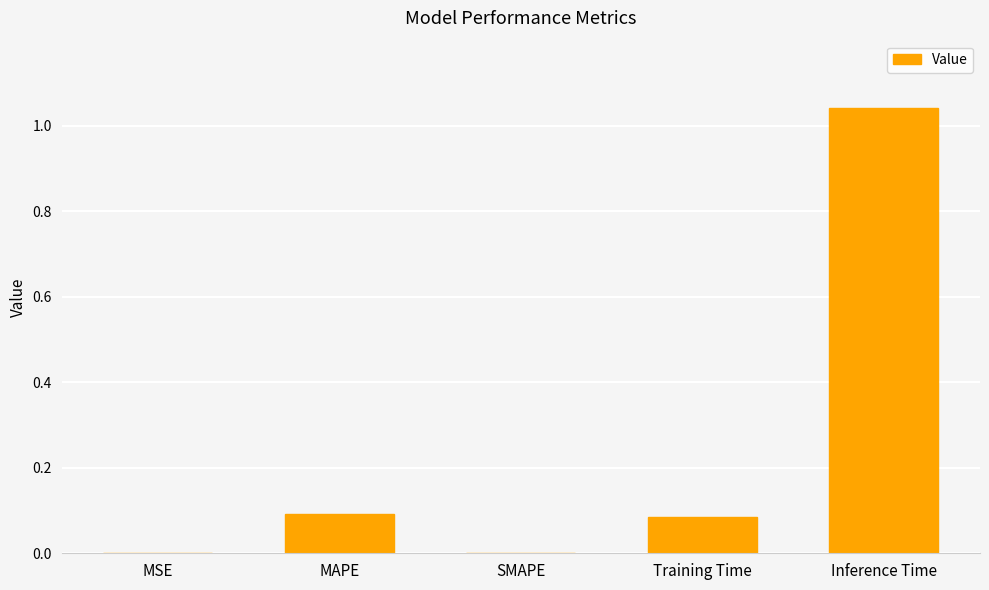

Which label corresponds to the largest value in the chart?

Inference Time